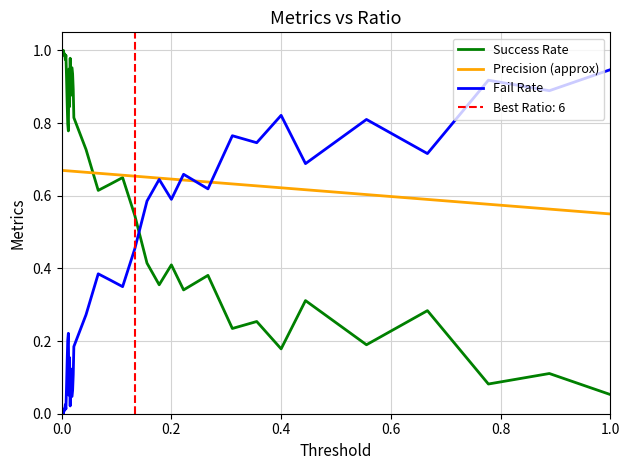

After their last crossing, which series has the higher values: Fail Rate or Success Rate?

Fail Rate